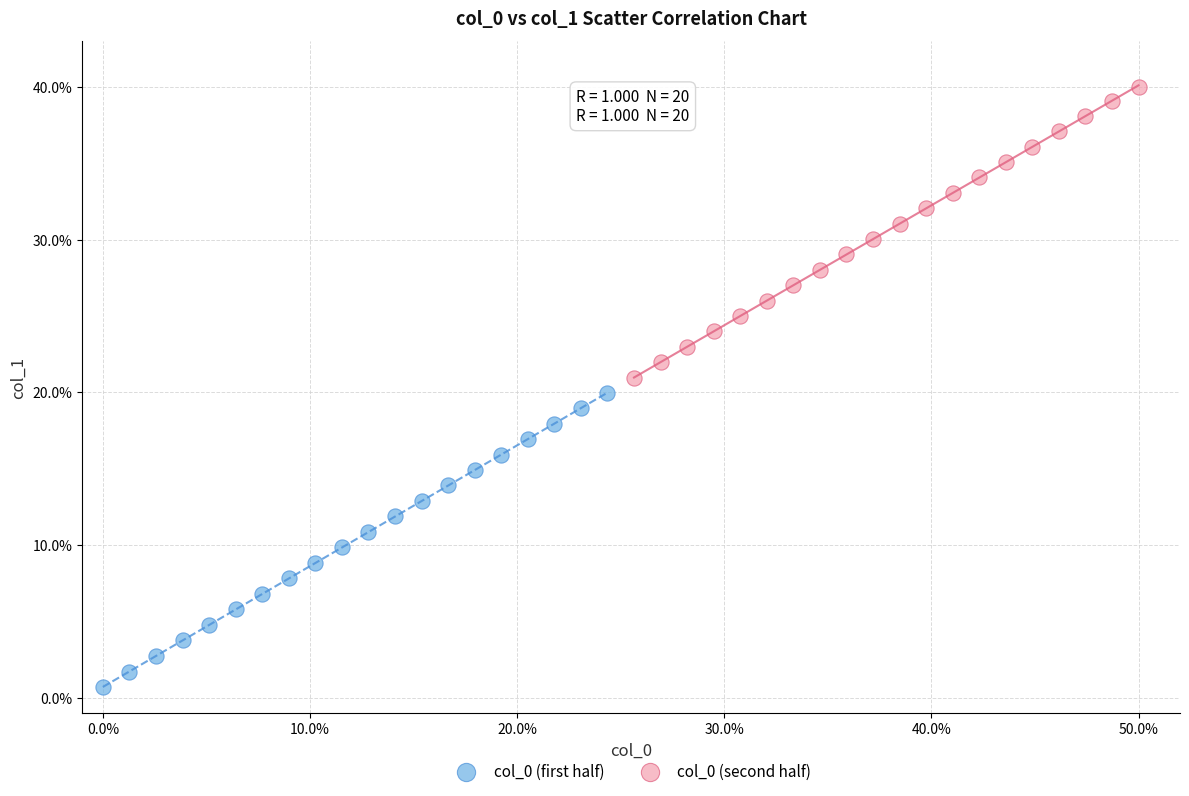

Which series reaches the minimum Y coordinate?

col_0 (first half)